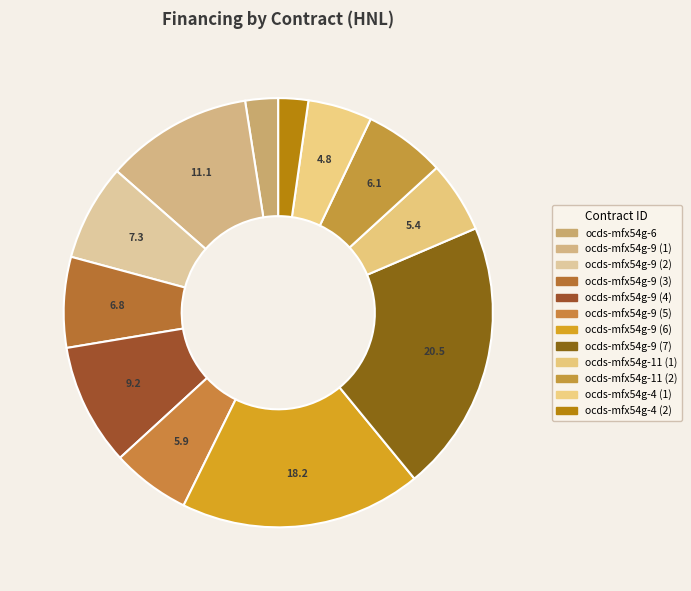

True or false: ocds-mfx54g-11 (1) accounts for 5% of the total.

True